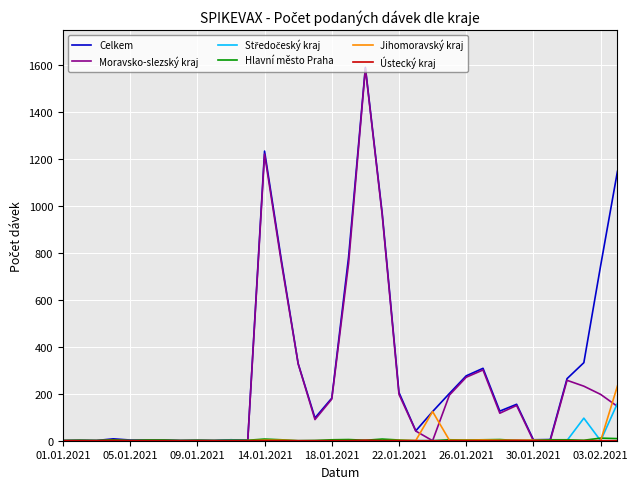

What is the maximum value shown in the chart?

1588